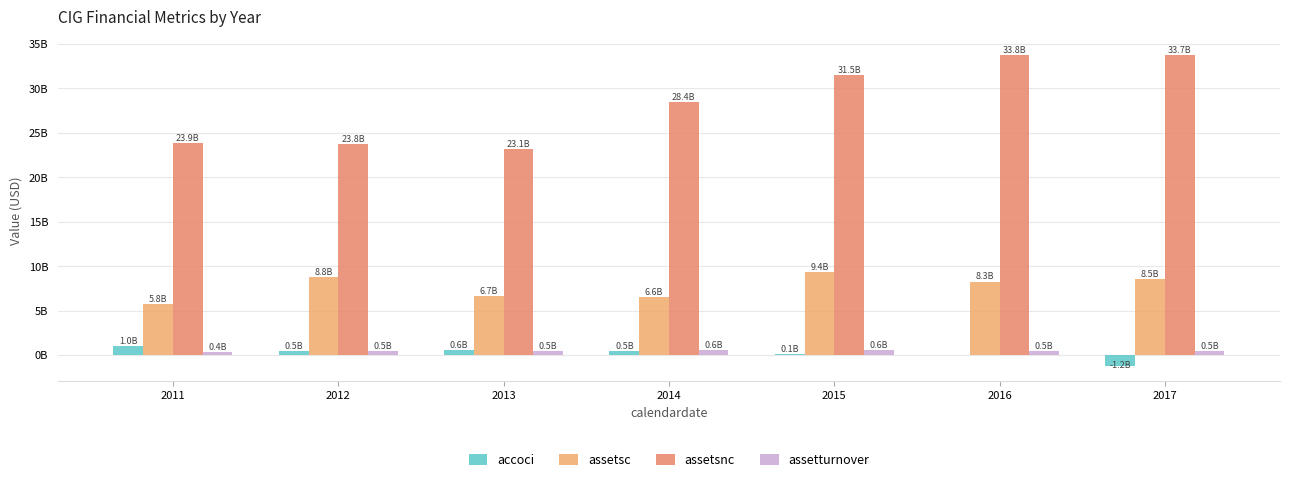

What is the value of the assetturnover bar at the 3rd from the left?

469000000